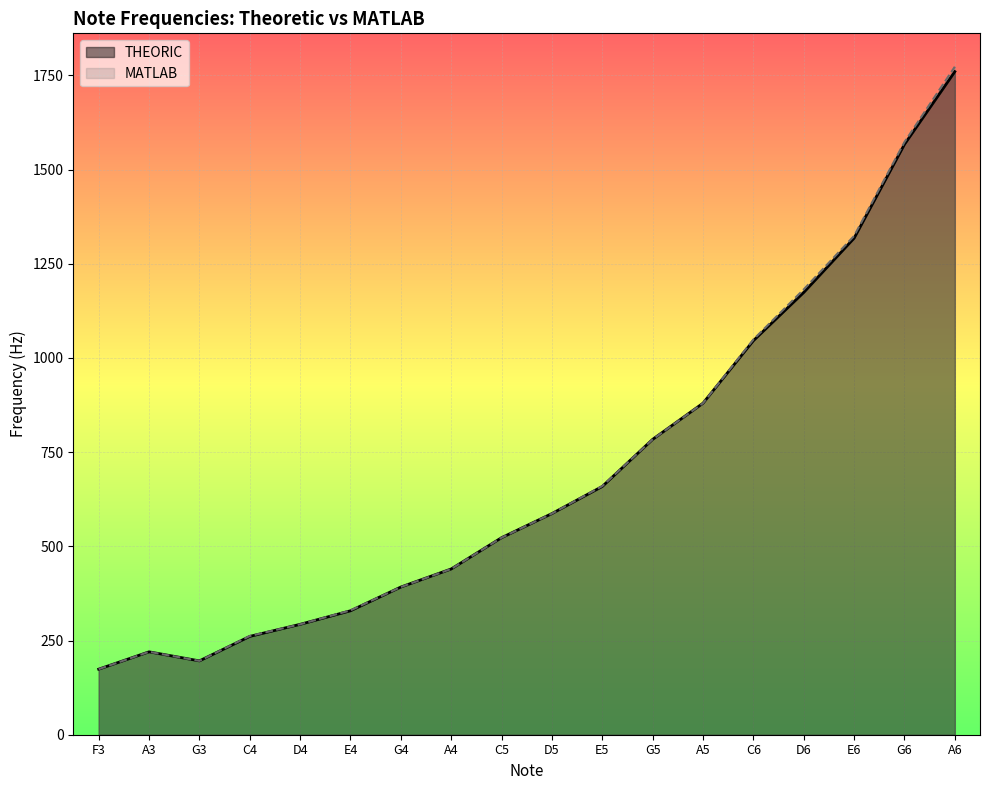

What is the approximate value of MATLAB at E5, to the nearest 10?

660